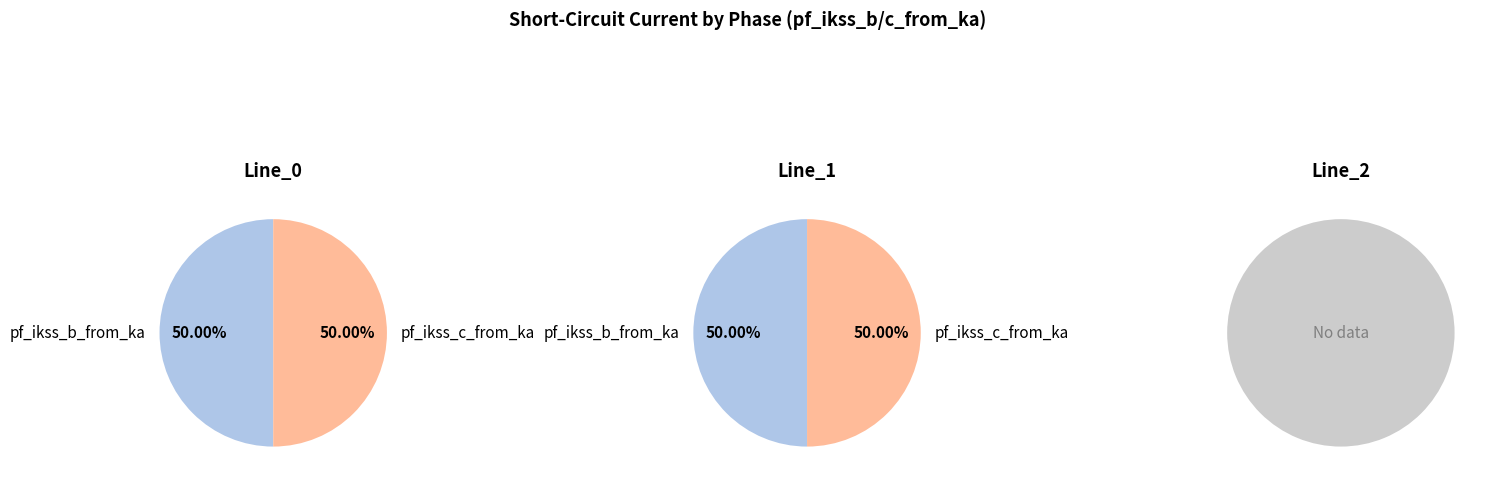

The Line_0 slice represents 50% of the pie. True or false?

True